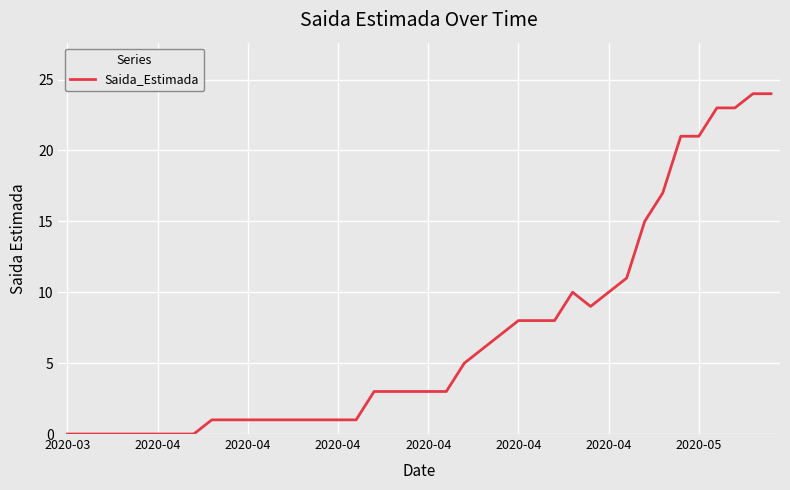

What is the greatest value displayed?

24